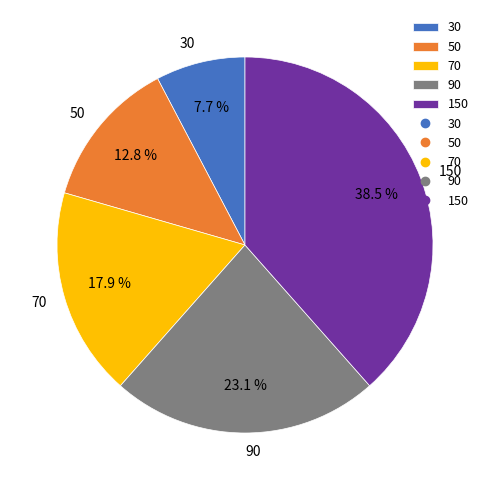

To the nearest percent, what portion does 50 represent?

13%